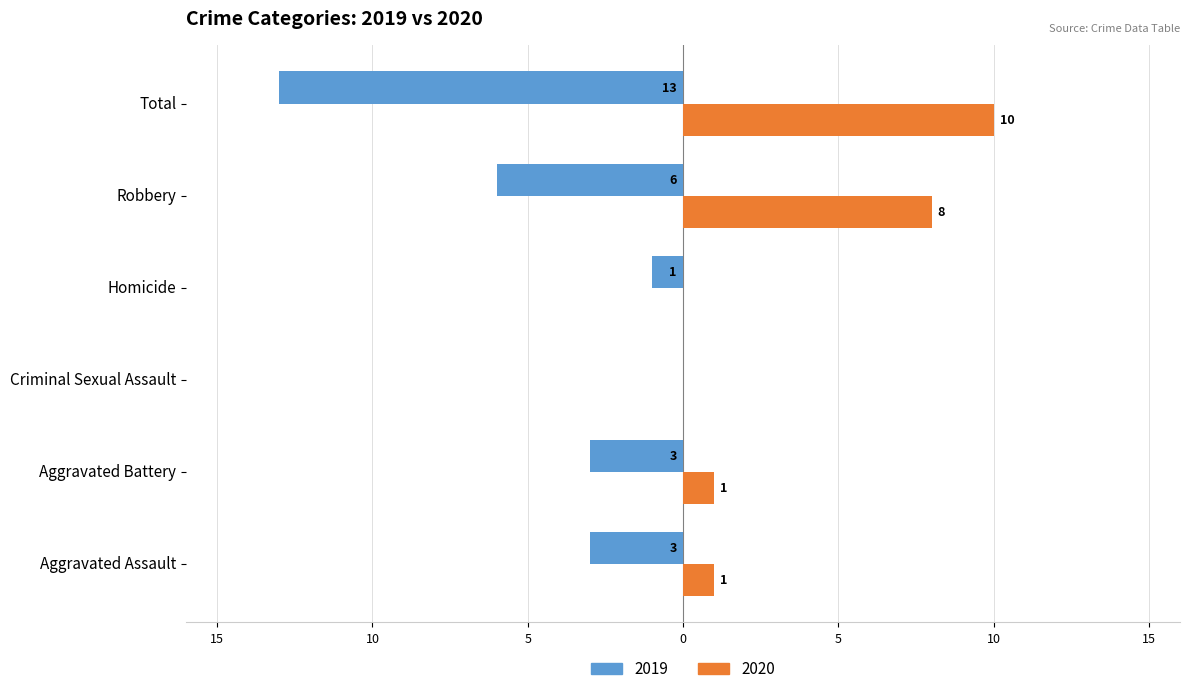

What are all the series names shown in the legend?

2019, 2020